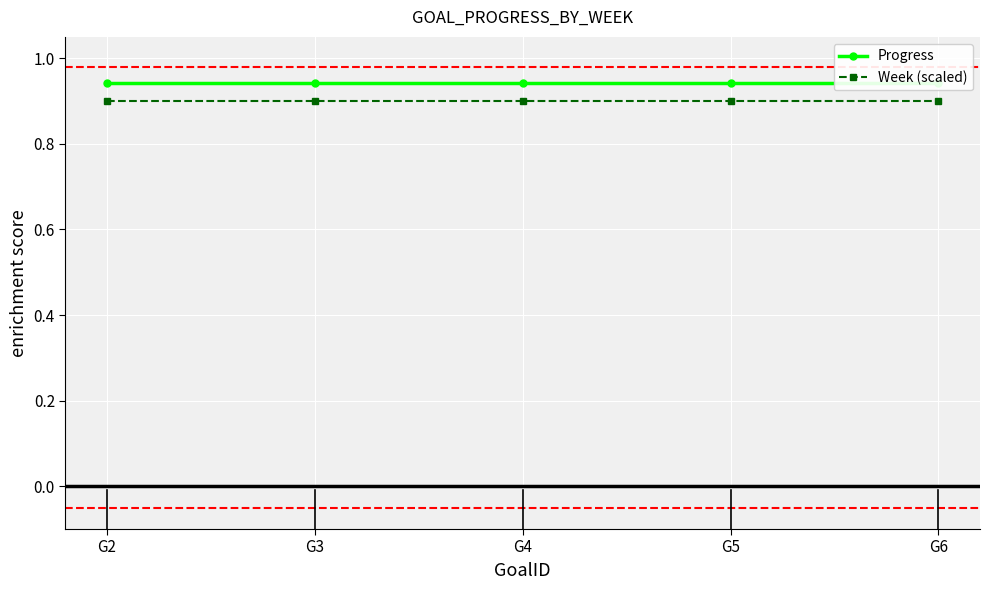

What is the sum of the Progress values at G3 and G2?

1.9